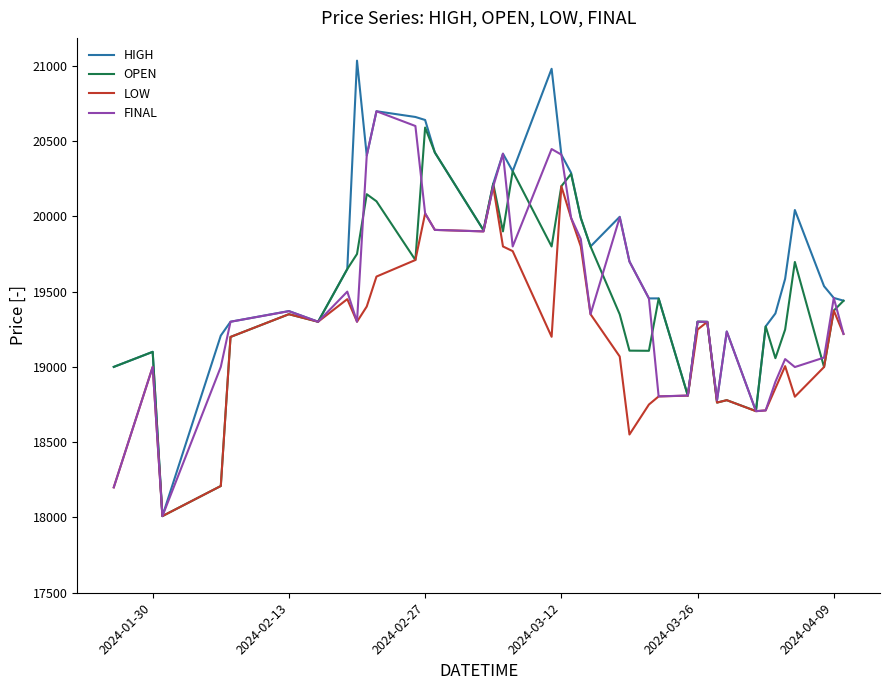

Which series has the largest range (max minus min)?

HIGH